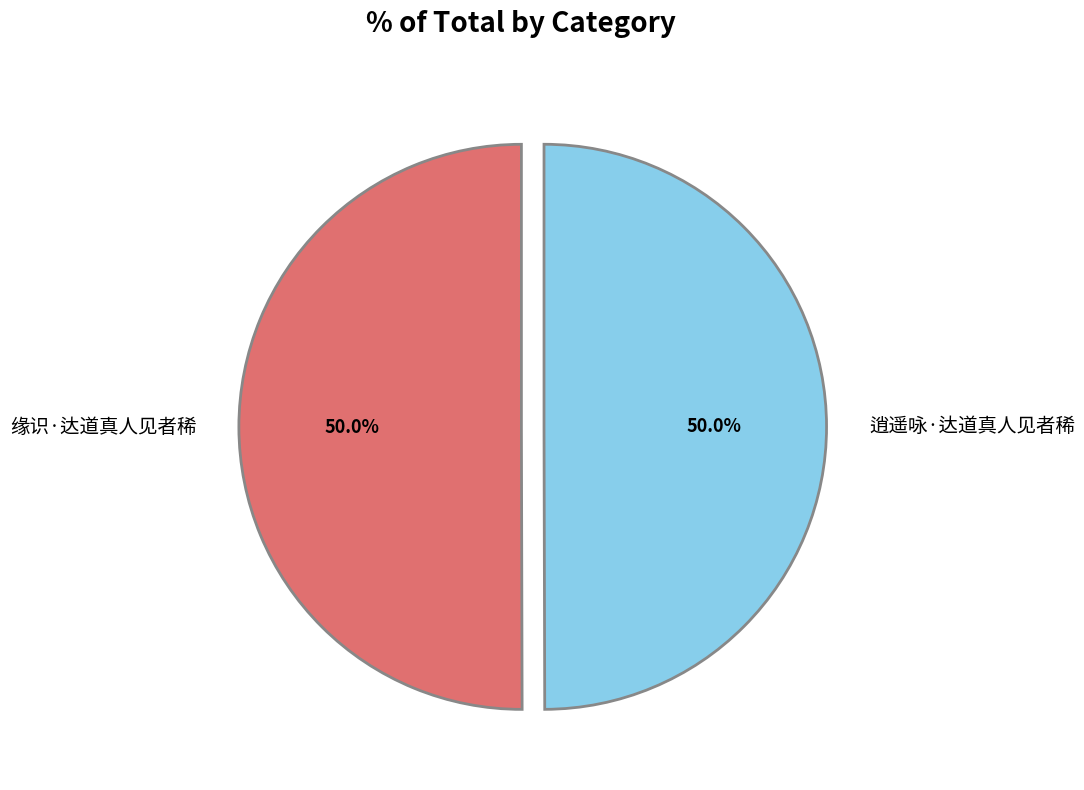

Combined, do 逍遥咏·达道真人见者稀 and 缘识·达道真人见者稀 account for over 50%?

Yes